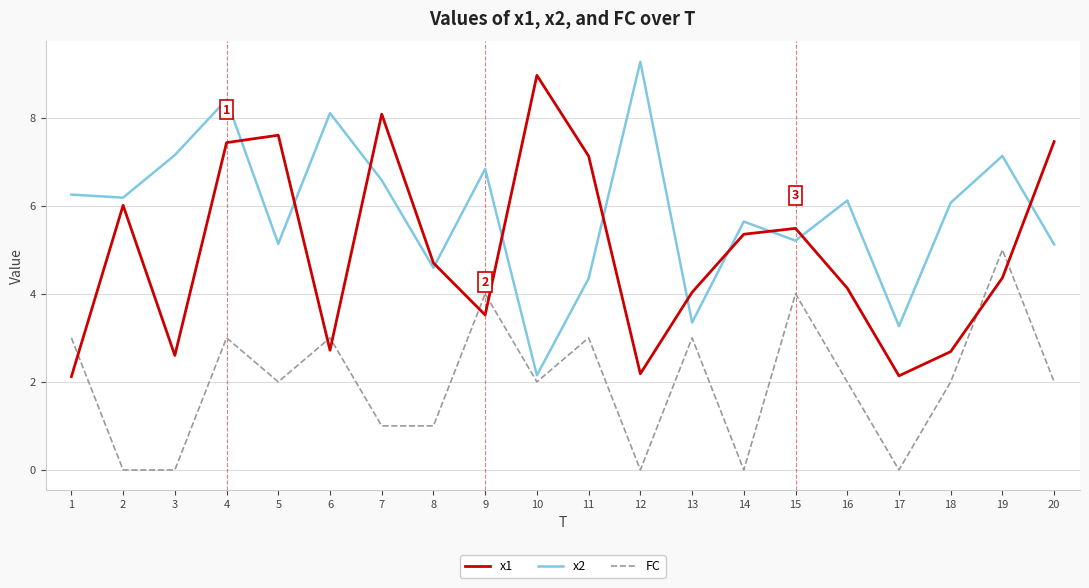

The FC series shows 3.0 at 10. True or false?

False